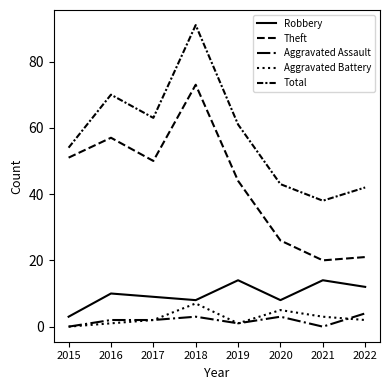

At how many categories does at least one series exceed 13?

8